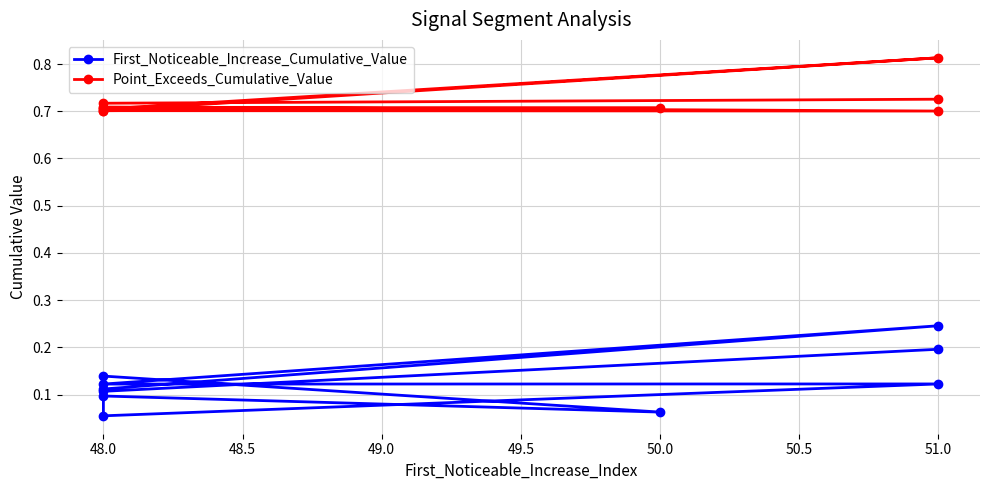

How many lines are shown in the chart?

2